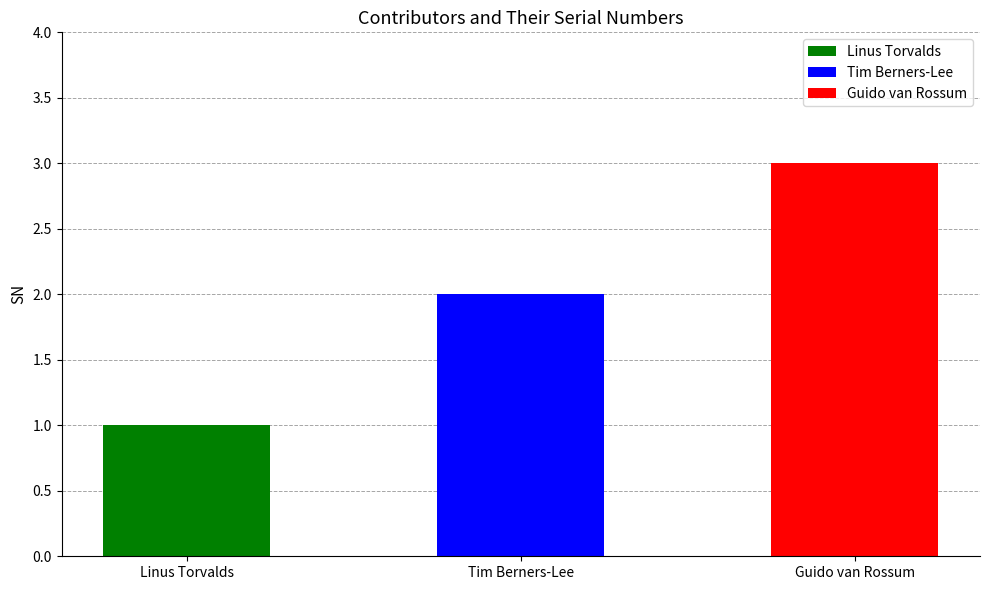

What is the difference between the maximum and minimum values?

2